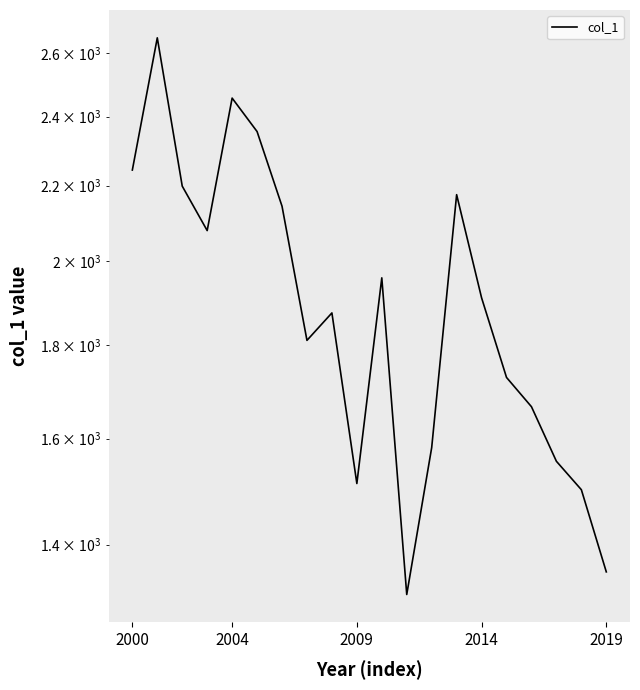

At which category does the chart reach its minimum across all series?

11